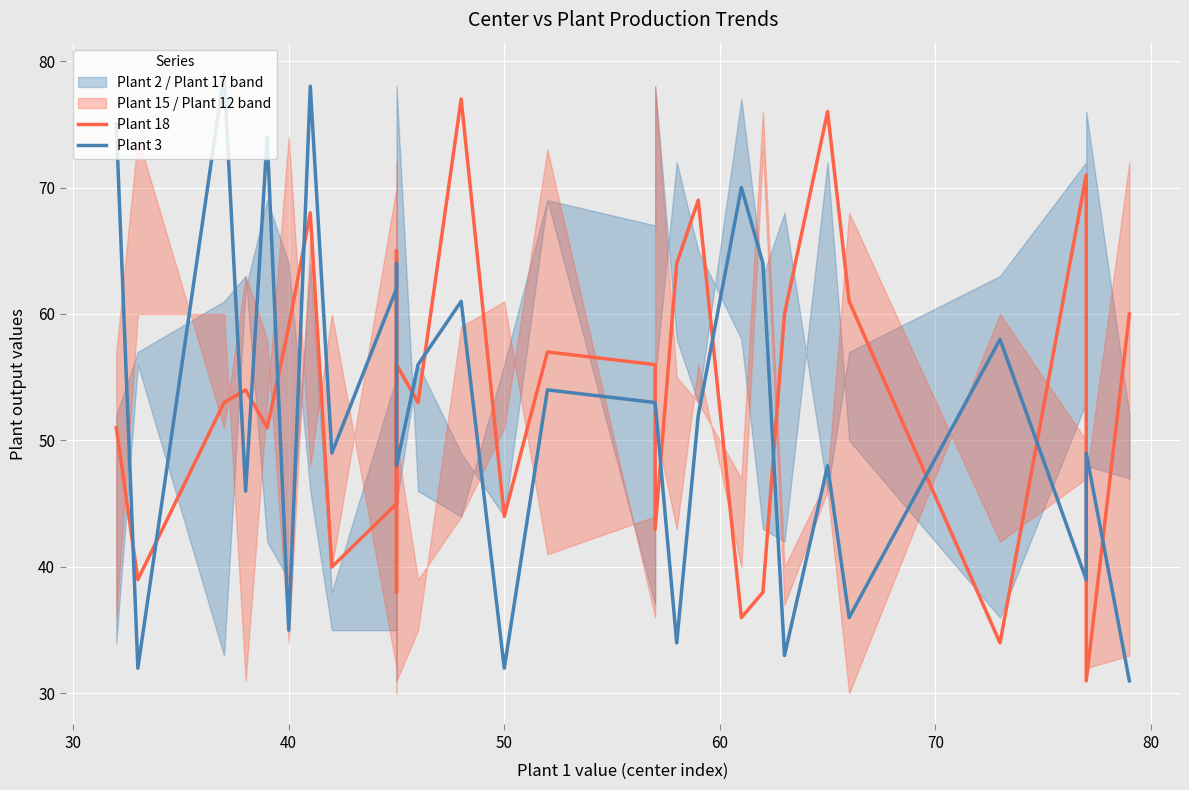

Which series has the largest total across all categories?

Plant 18